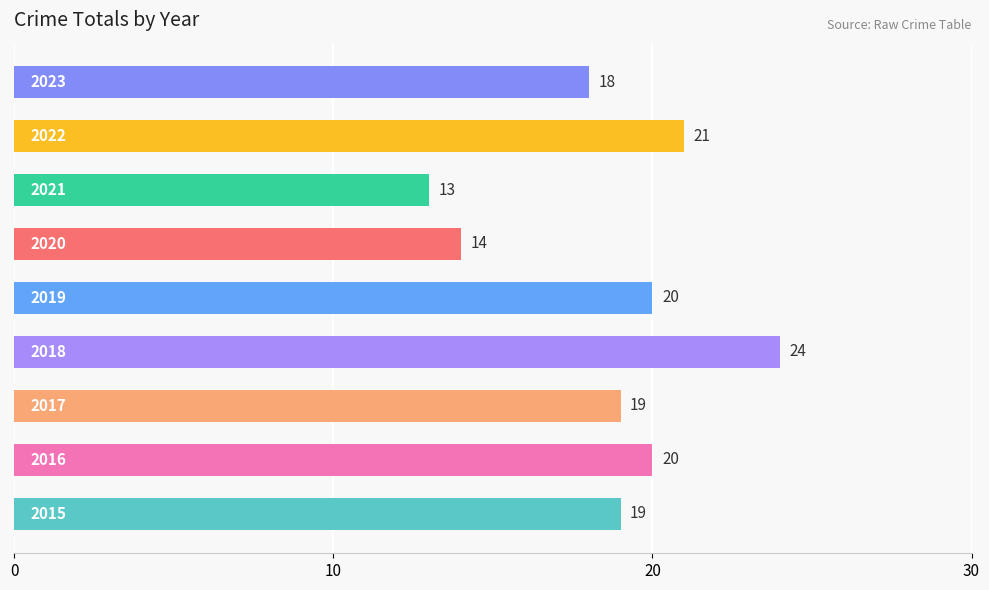

How many bars are there in total?

9